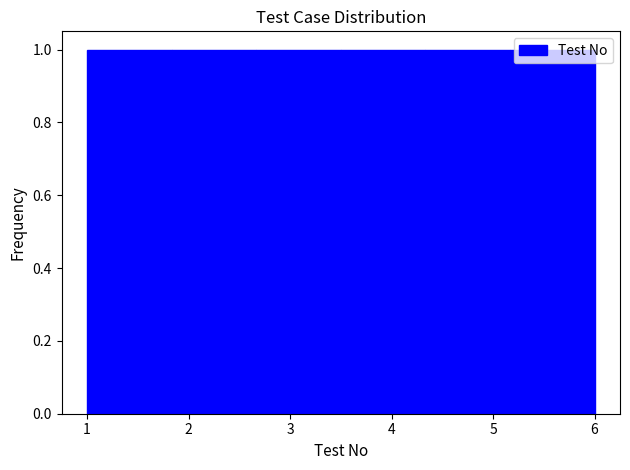

What is the height of the bar covering 1.0 to 1.8 on the x-axis? Neither the bar edges nor the heights are printed on the chart, so give them approximately, as read against the axes.

1